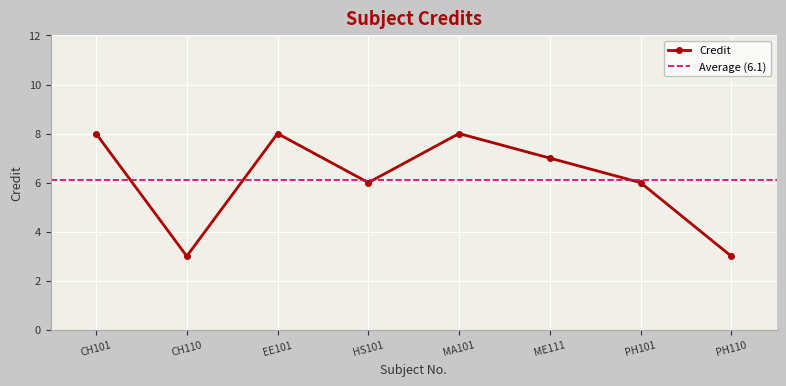

Read the value at CH101.

8